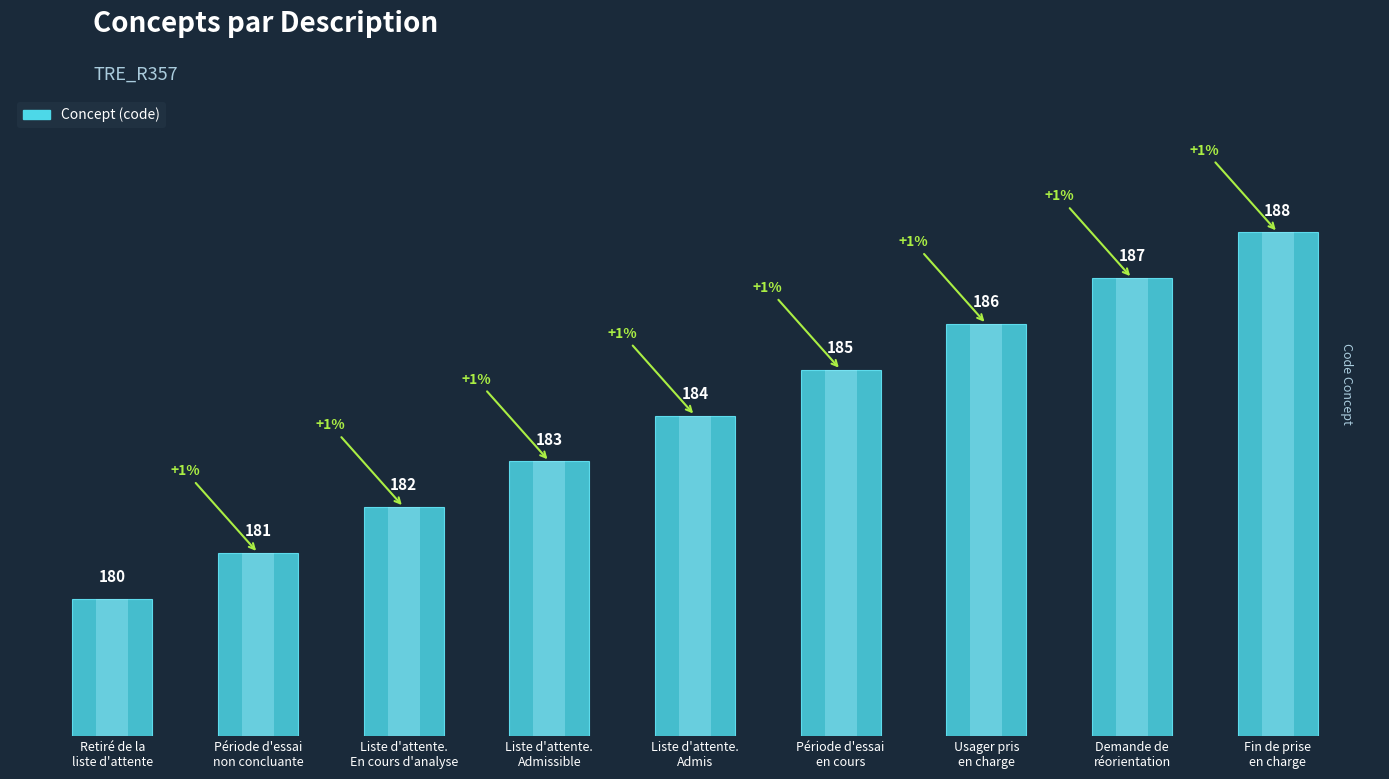

Are the bars grouped side by side (vs. stacked)?

No